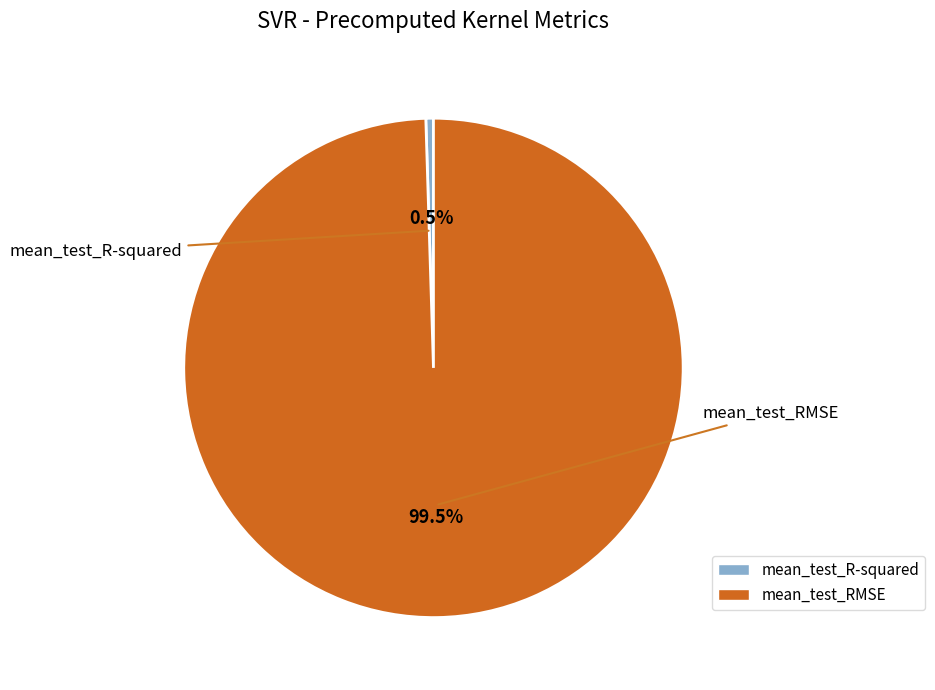

Which slice is the largest?

mean_test_RMSE